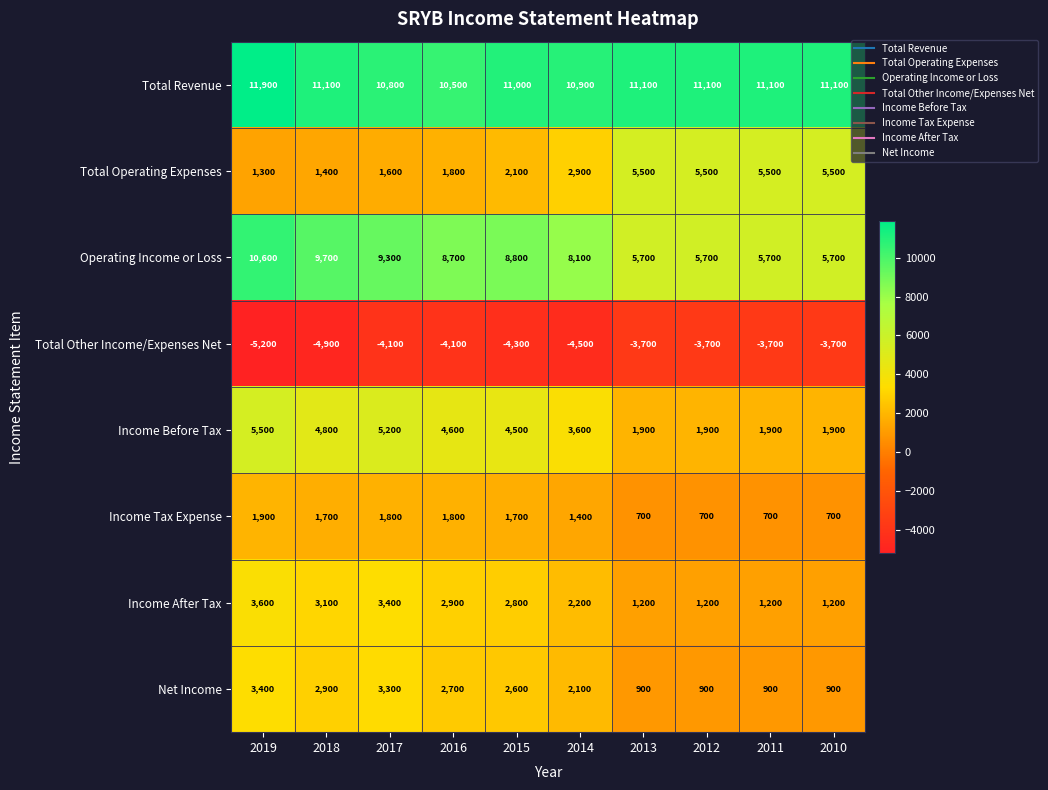

At which category is the sum across all series the highest?

2019